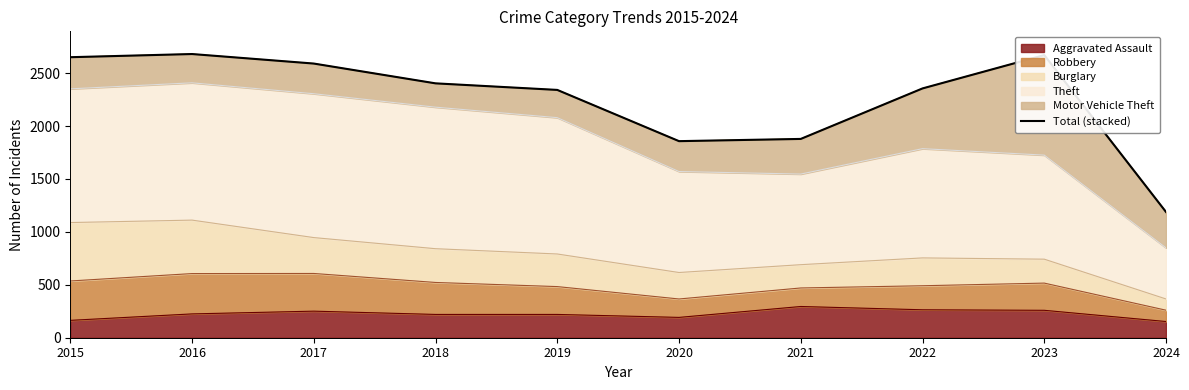

What is the change in value from 2015 to 2021?

-772